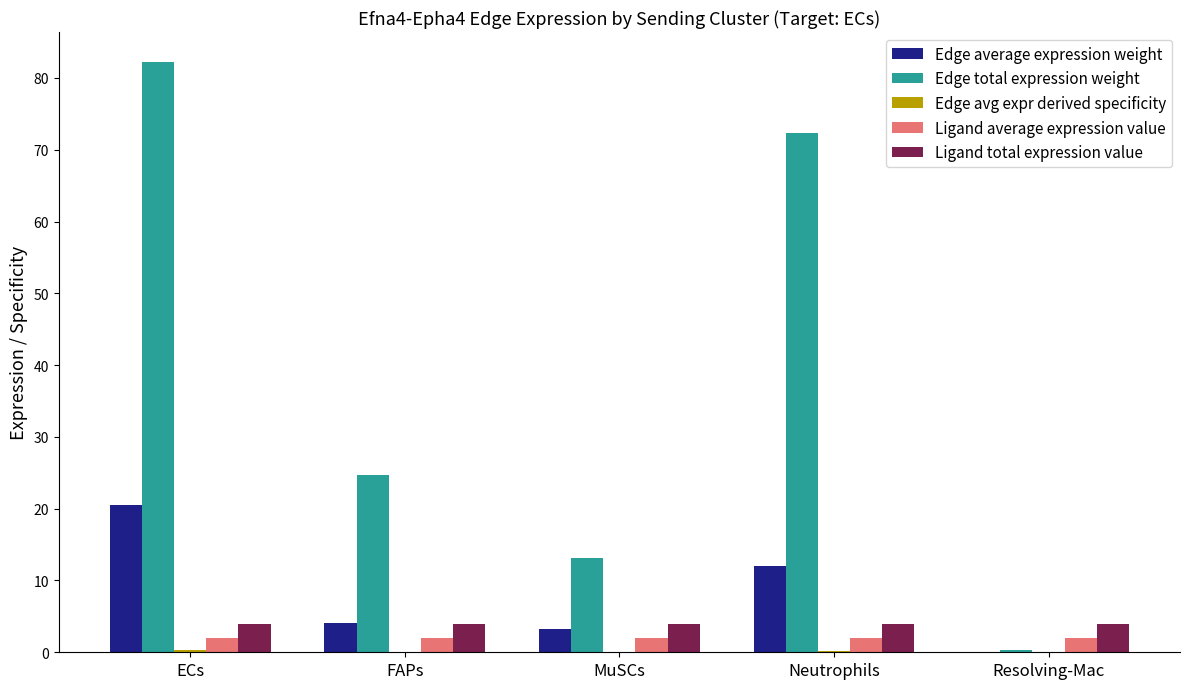

The value of Ligand average expression value at Resolving-Mac is 2.0. True or false?

True